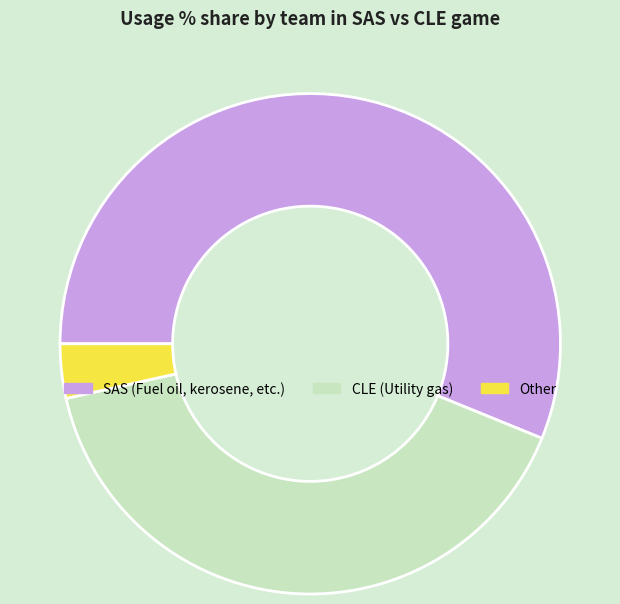

Is there any slice that represents more than half of the pie?

Yes